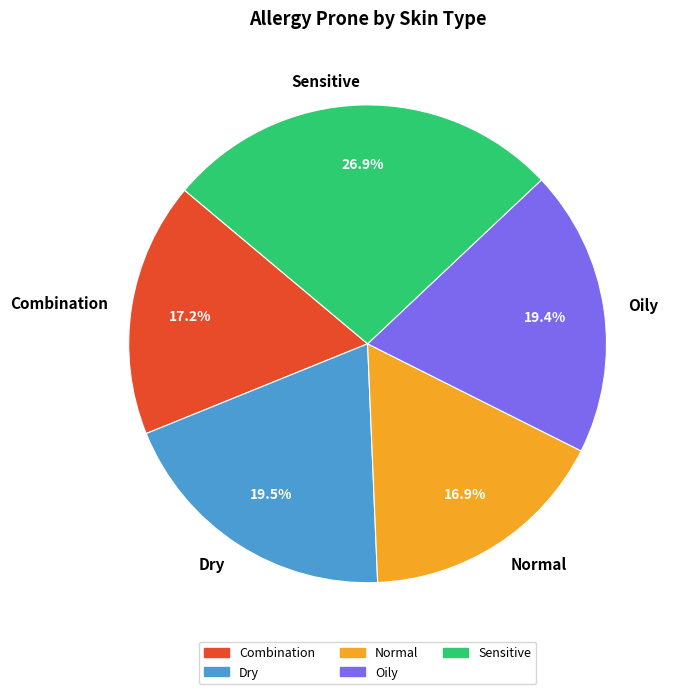

The Normal slice represents 17% of the pie. True or false?

True